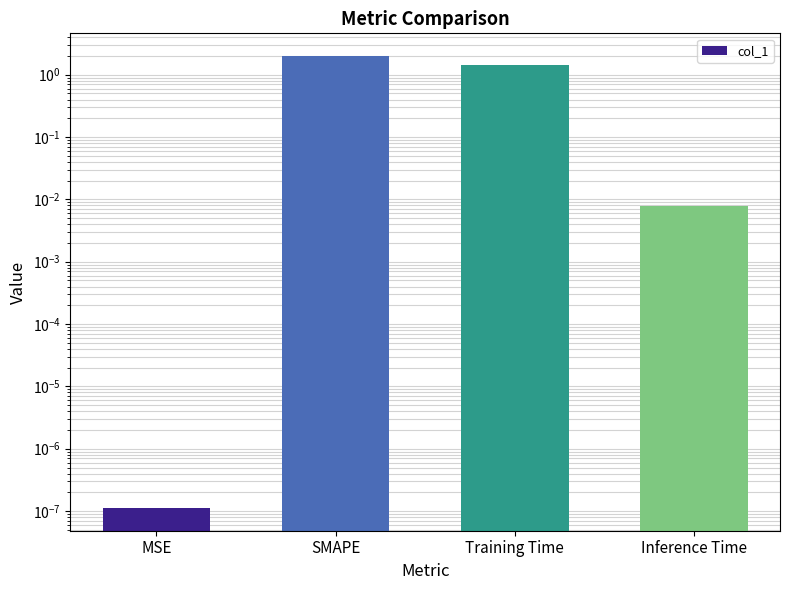

What is the label of the 1st bar from the left?

MSE